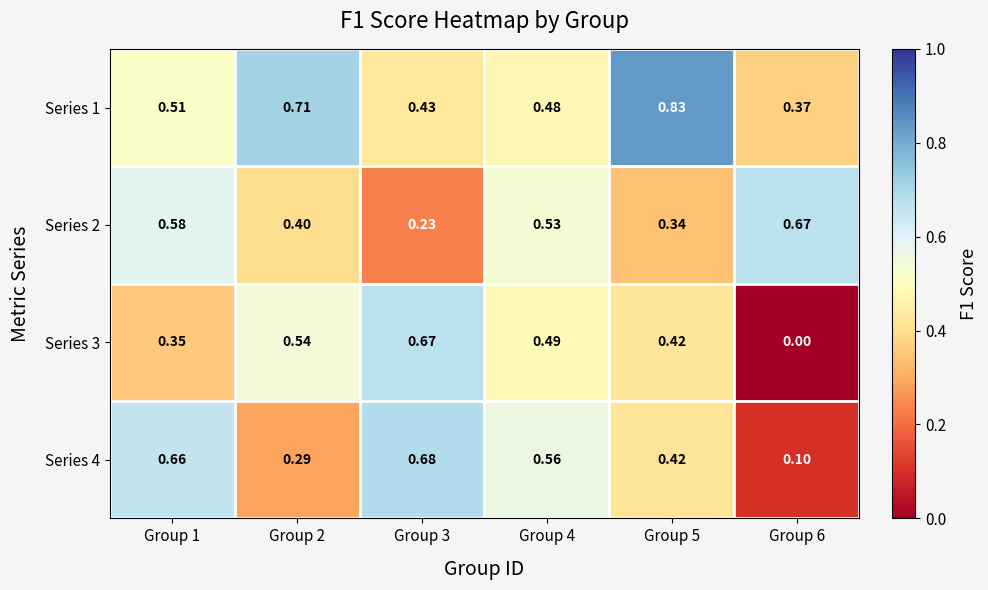

Is the value of Series 4 at Group 6 greater than the value of Series 1 at Group 2?

No